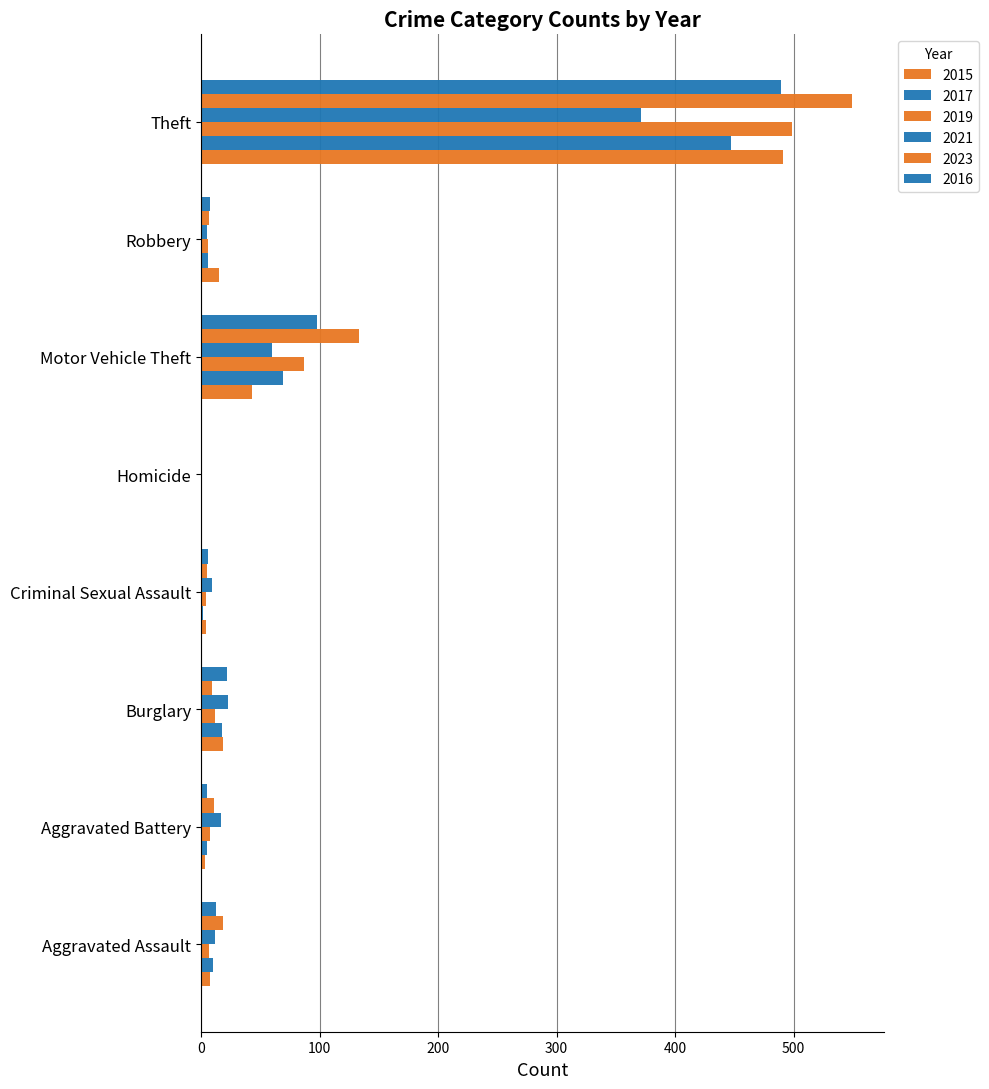

How many categories are shown in the chart?

8